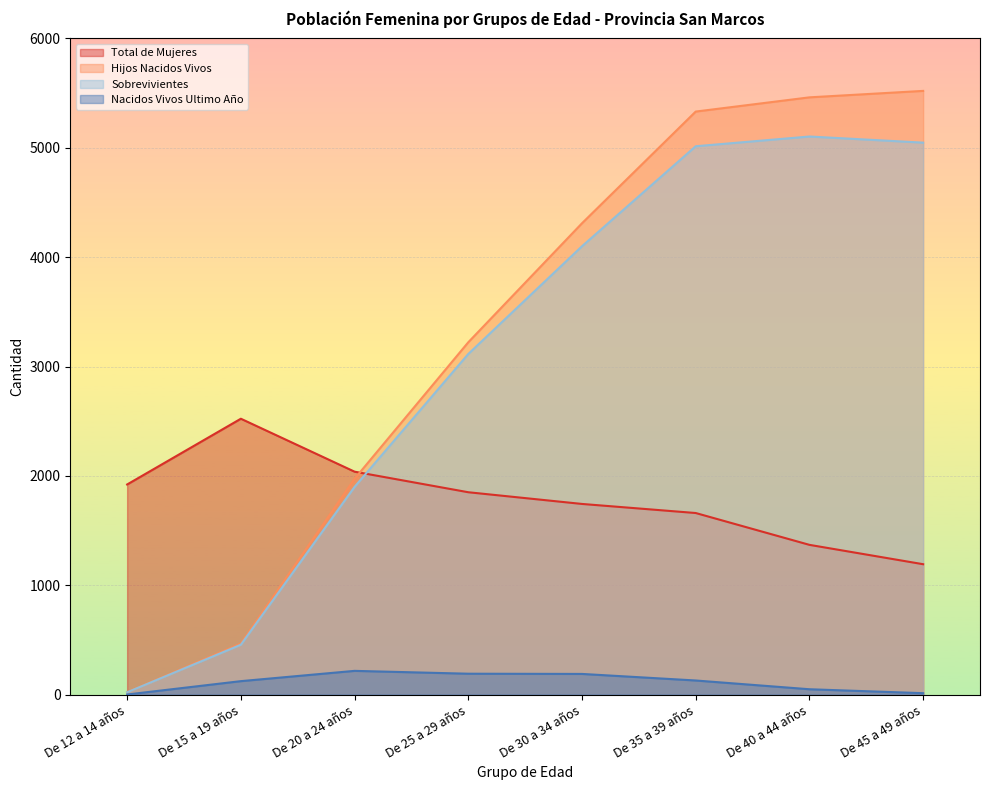

Is it true that Nacidos Vivos Ultimo Año equals 192 at De 25 a 29 años?

True